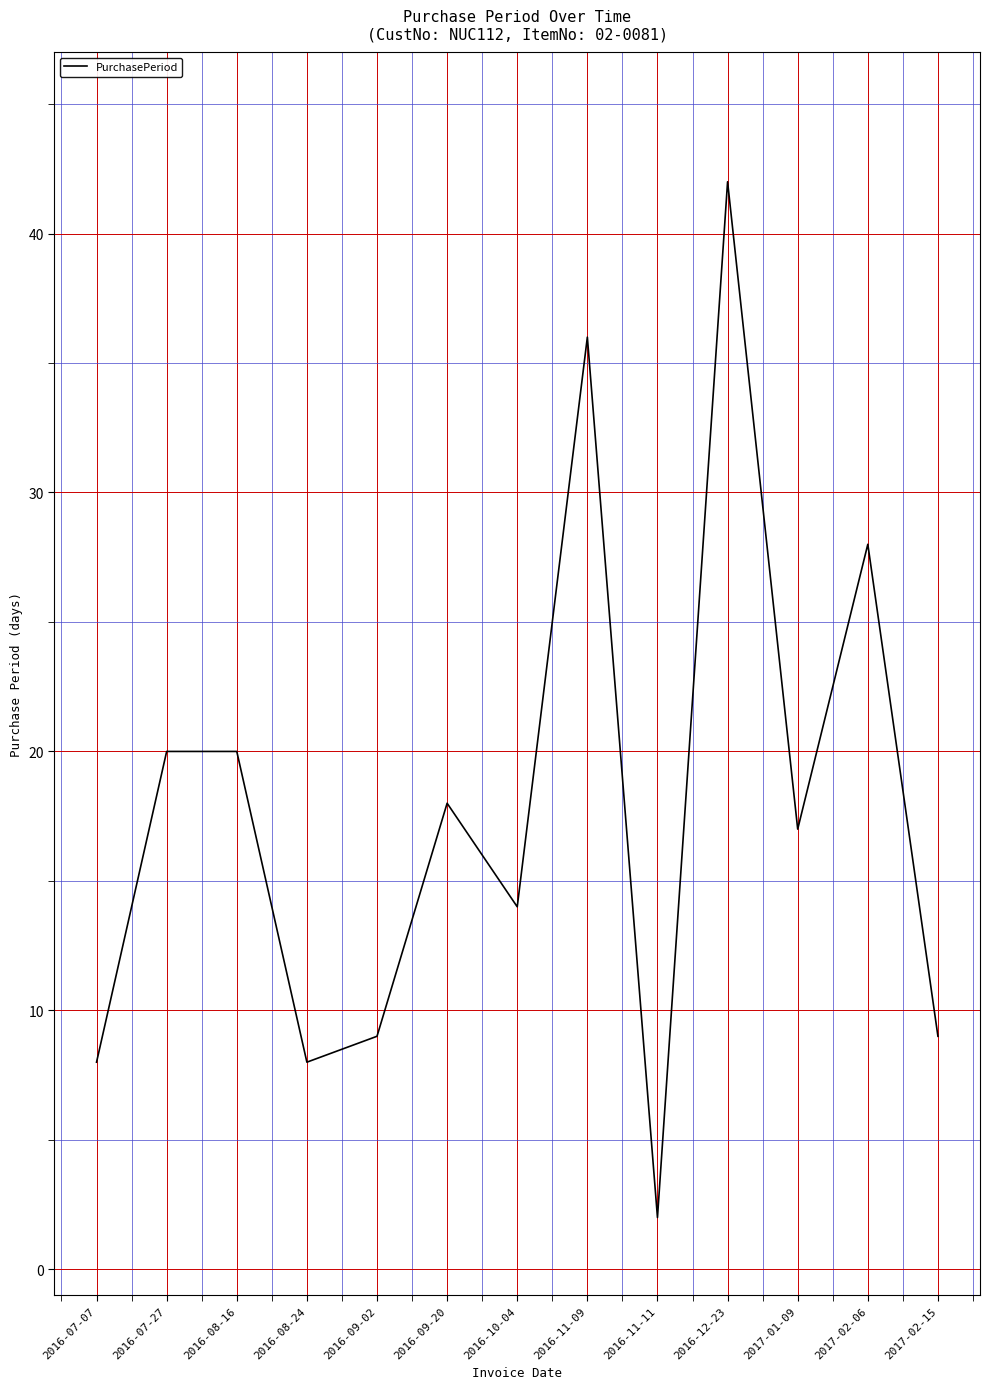

Which has a higher value, 2017-02-15 or 2016-09-20?

2016-09-20